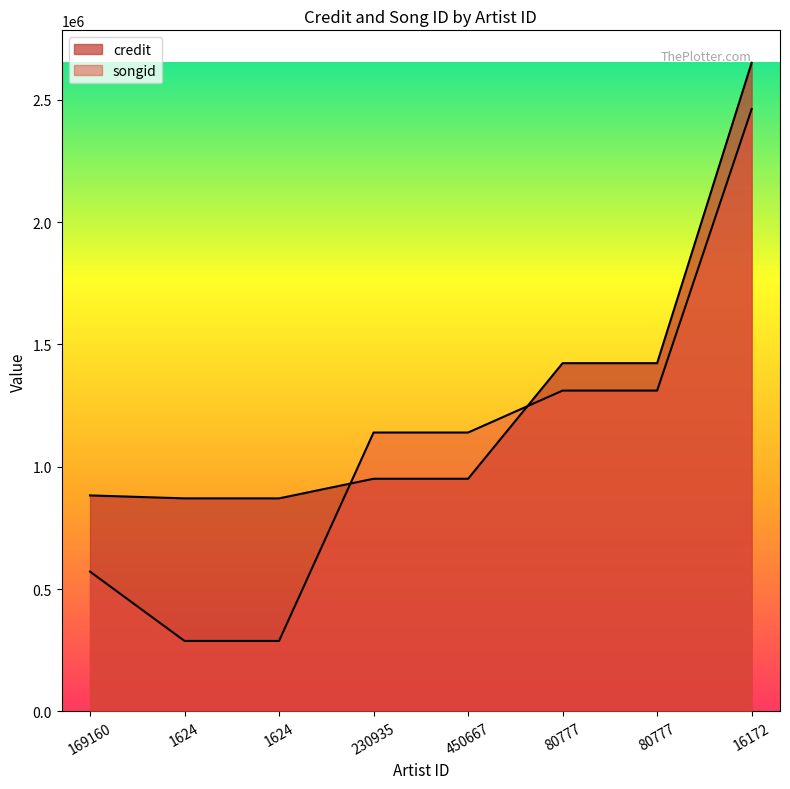

Where do songid and credit first cross each other?

1624 and 230935